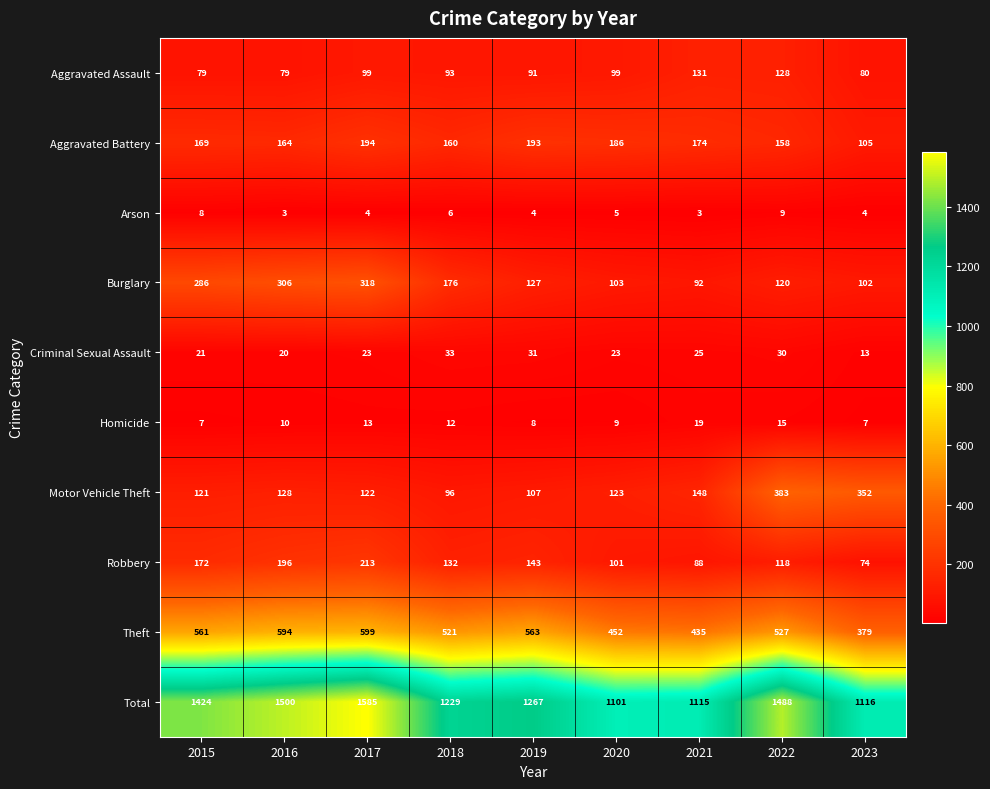

What is the sum of all Theft values?

4631